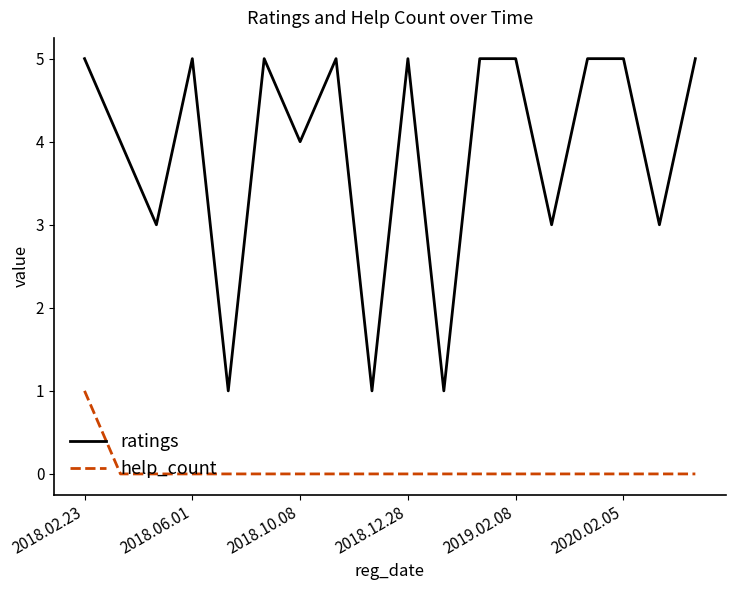

Which series has the largest range (max minus min)?

ratings